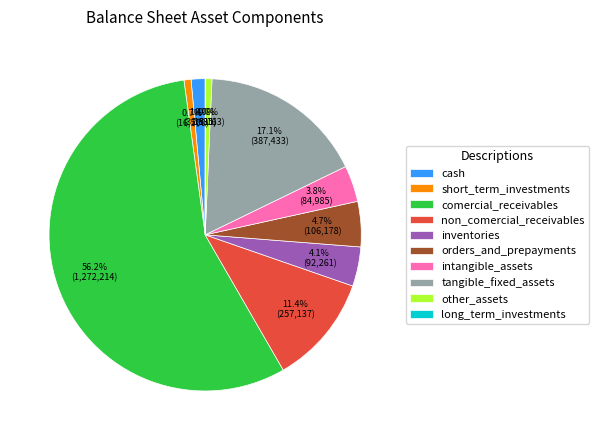

Which category has the biggest portion of the pie?

comercial_receivables